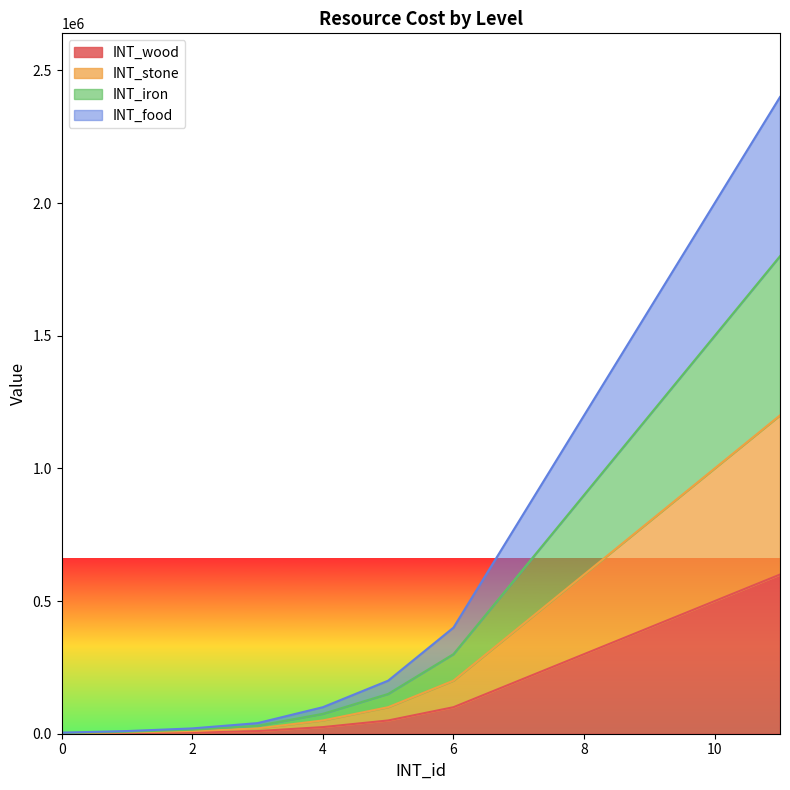

What is the average value of the INT_stone series?

365583